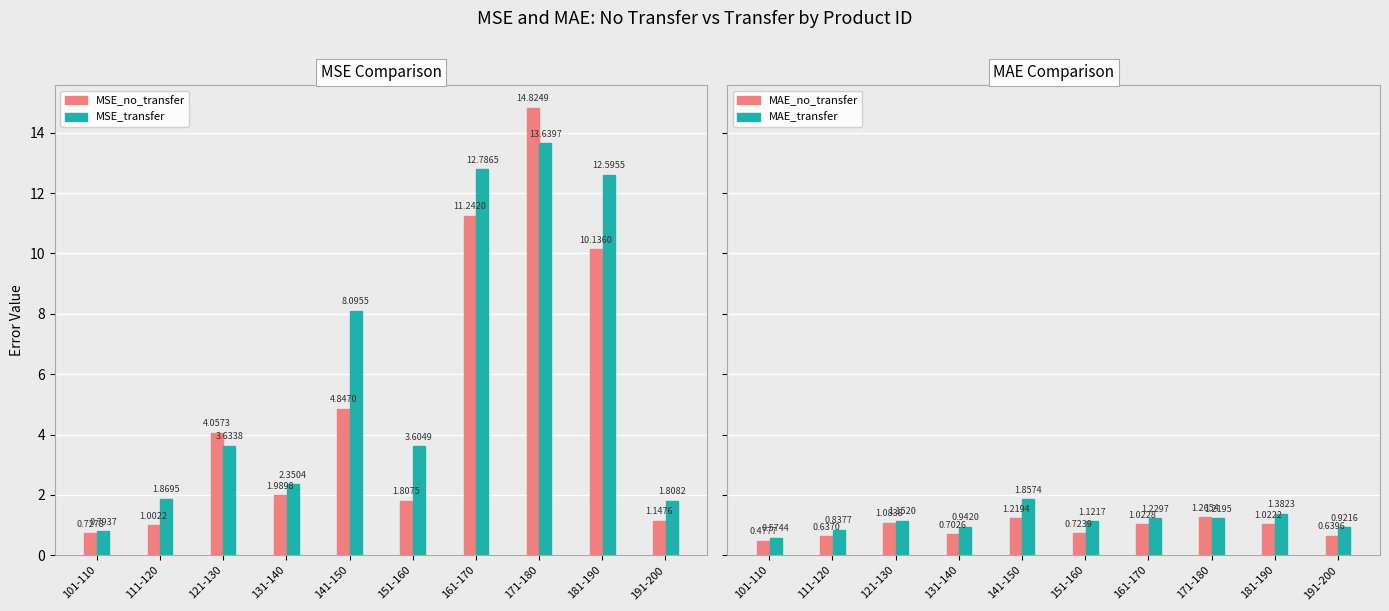

True or false: MAE_transfer has a value of 0.9 at 101-110.

False